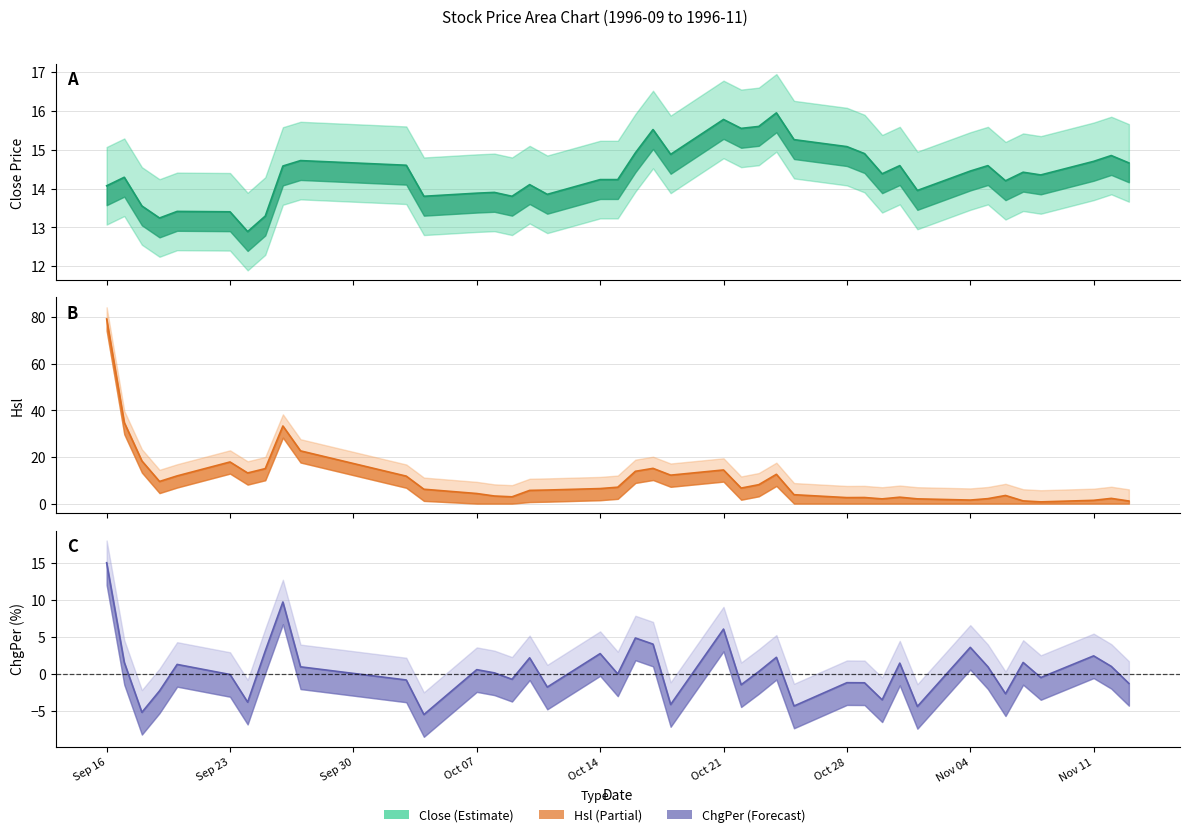

How many interior local valleys does the Close series have?

11